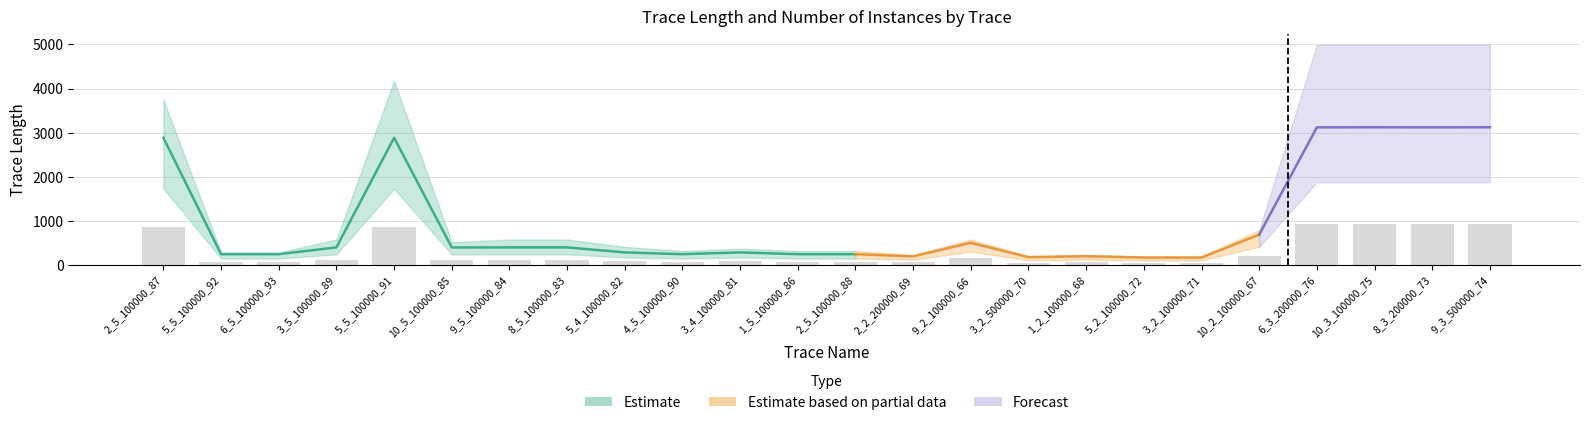

How many bars are there in total?

24